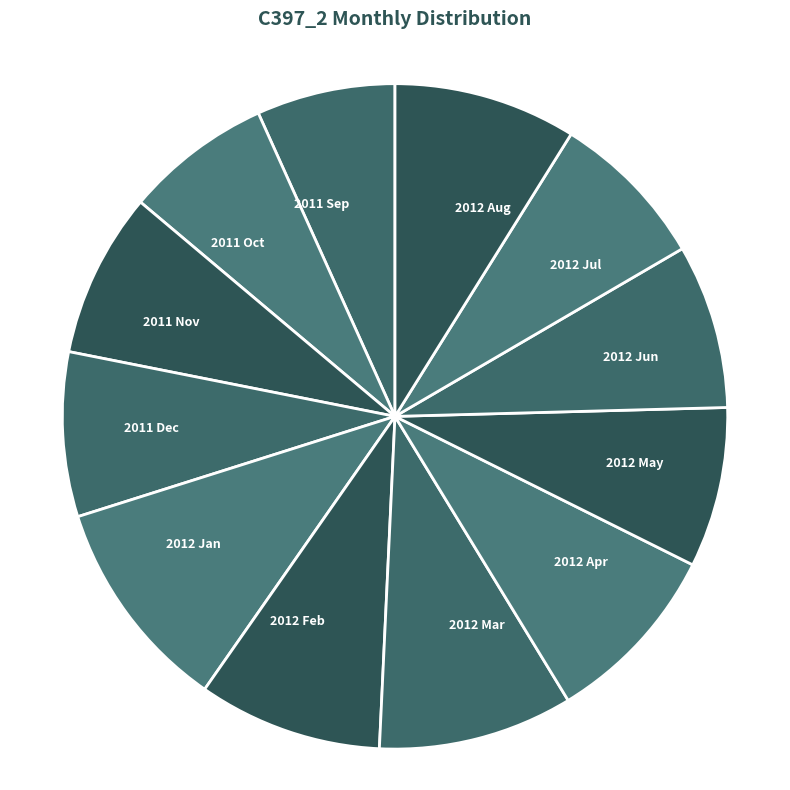

Which category has the biggest portion of the pie?

2012 Jan